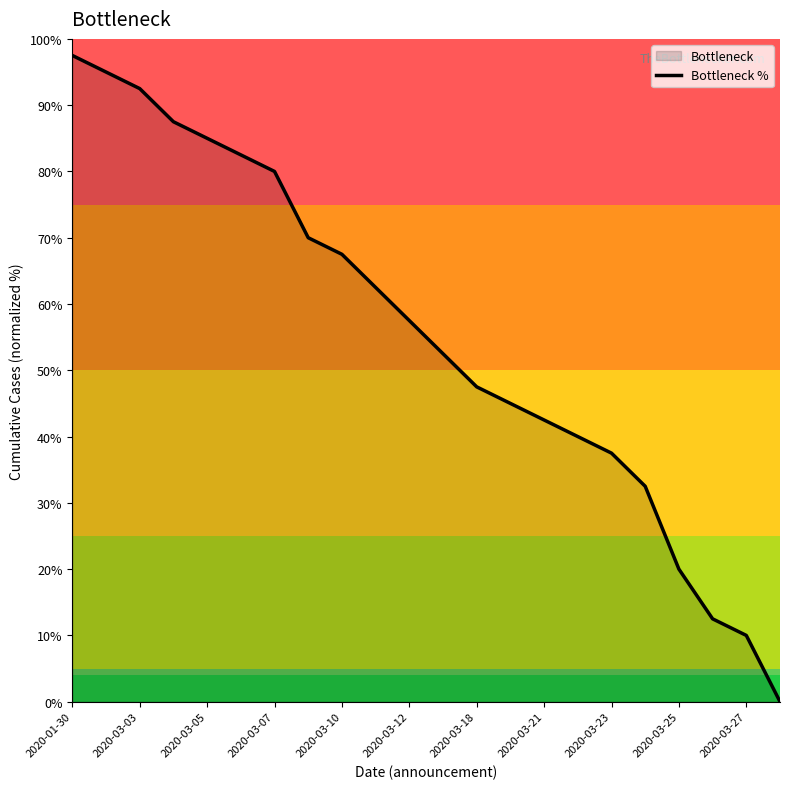

What is the difference between the maximum and minimum values?

97.5